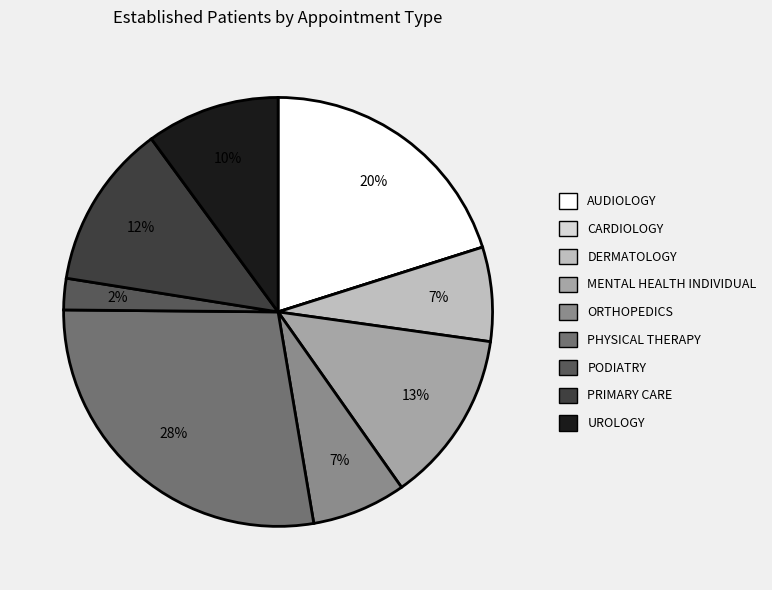

True or false: MENTAL HEALTH INDIVIDUAL accounts for 13% of the total.

True